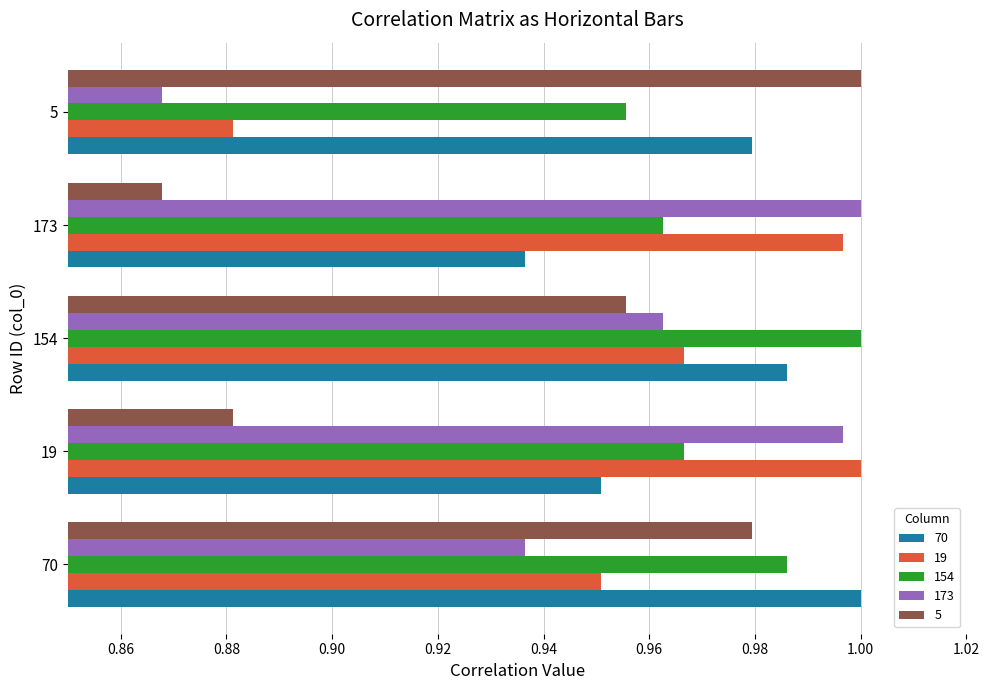

Which category has the highest value in the 5 series?

5